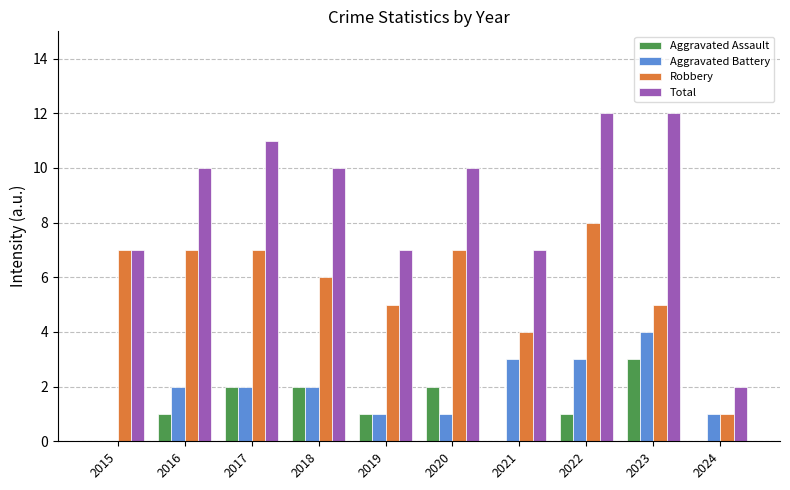

What is the maximum value for Aggravated Assault?

3